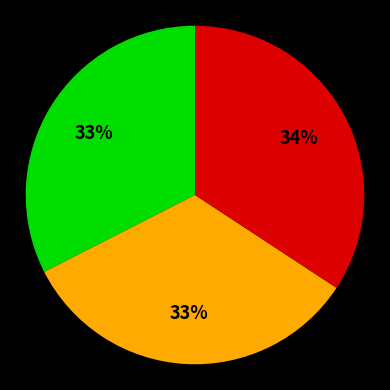

Is there any slice that represents more than half of the pie?

No